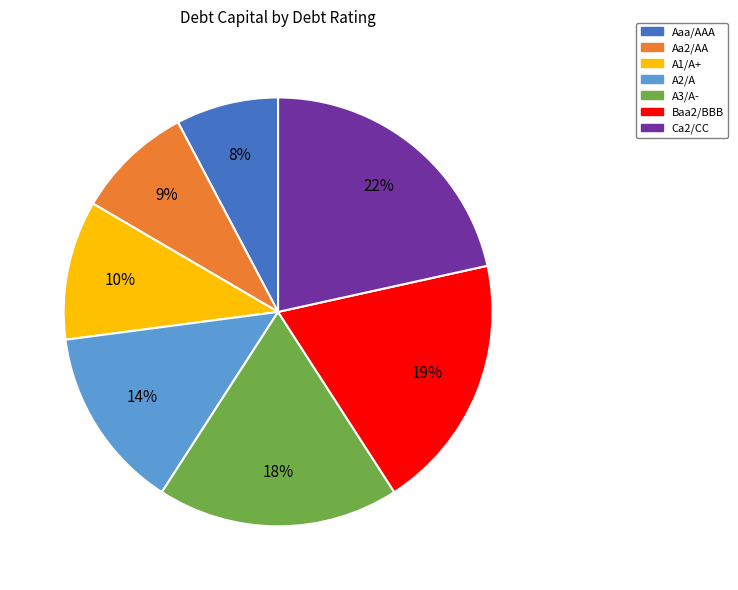

To the nearest percent, what is the average slice percentage?

14%